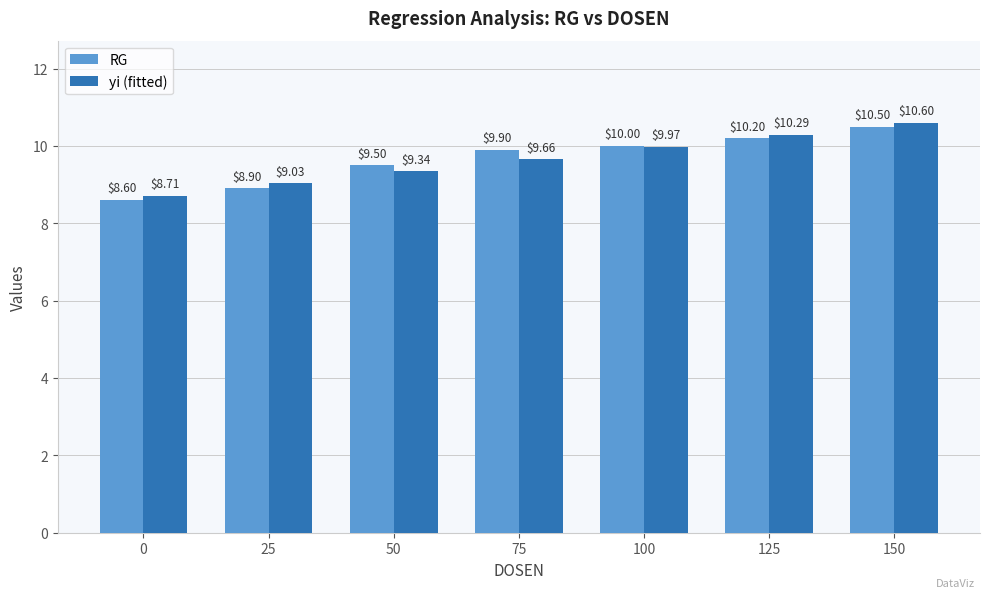

What is the total value across all series at 100?

20.0